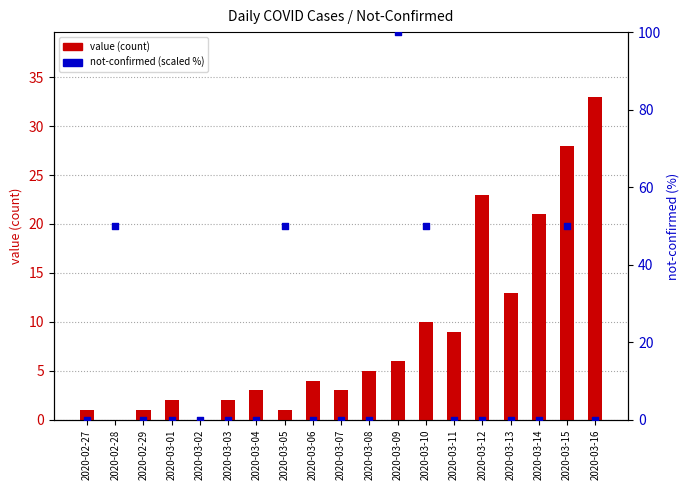

Which series reaches the minimum Y coordinate?

value (count)